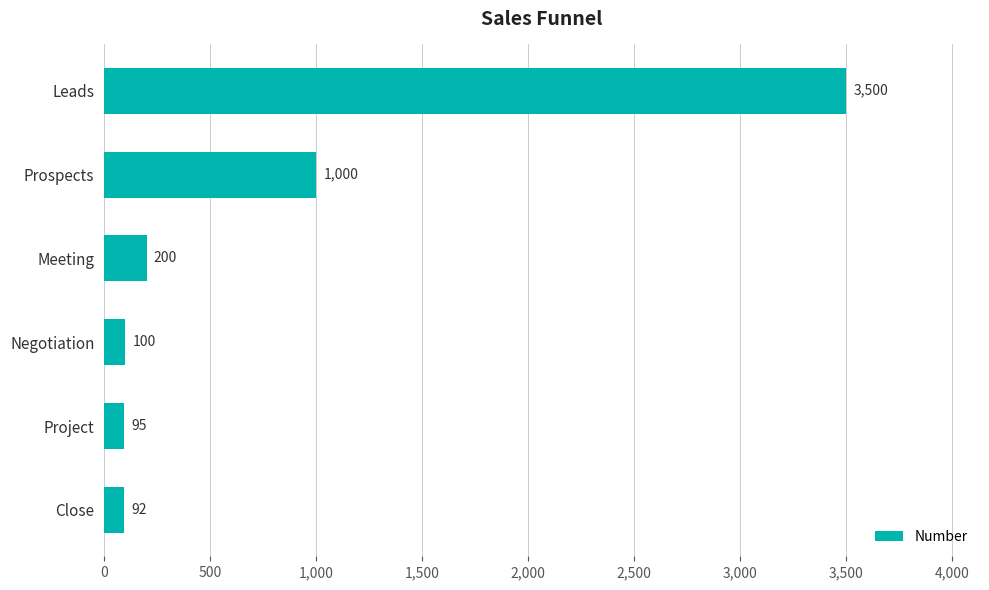

What is the label of the 4th bar from the top?

Negotiation